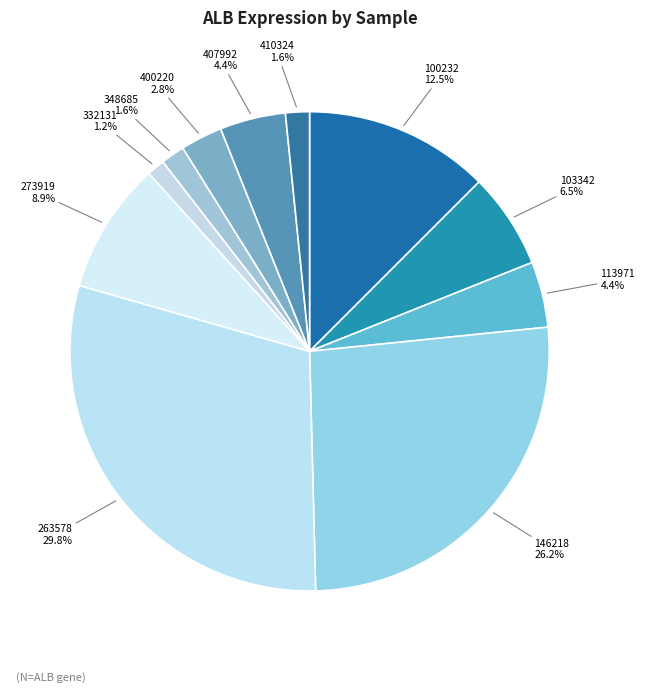

True or false: 113971 accounts for 4% of the total.

True